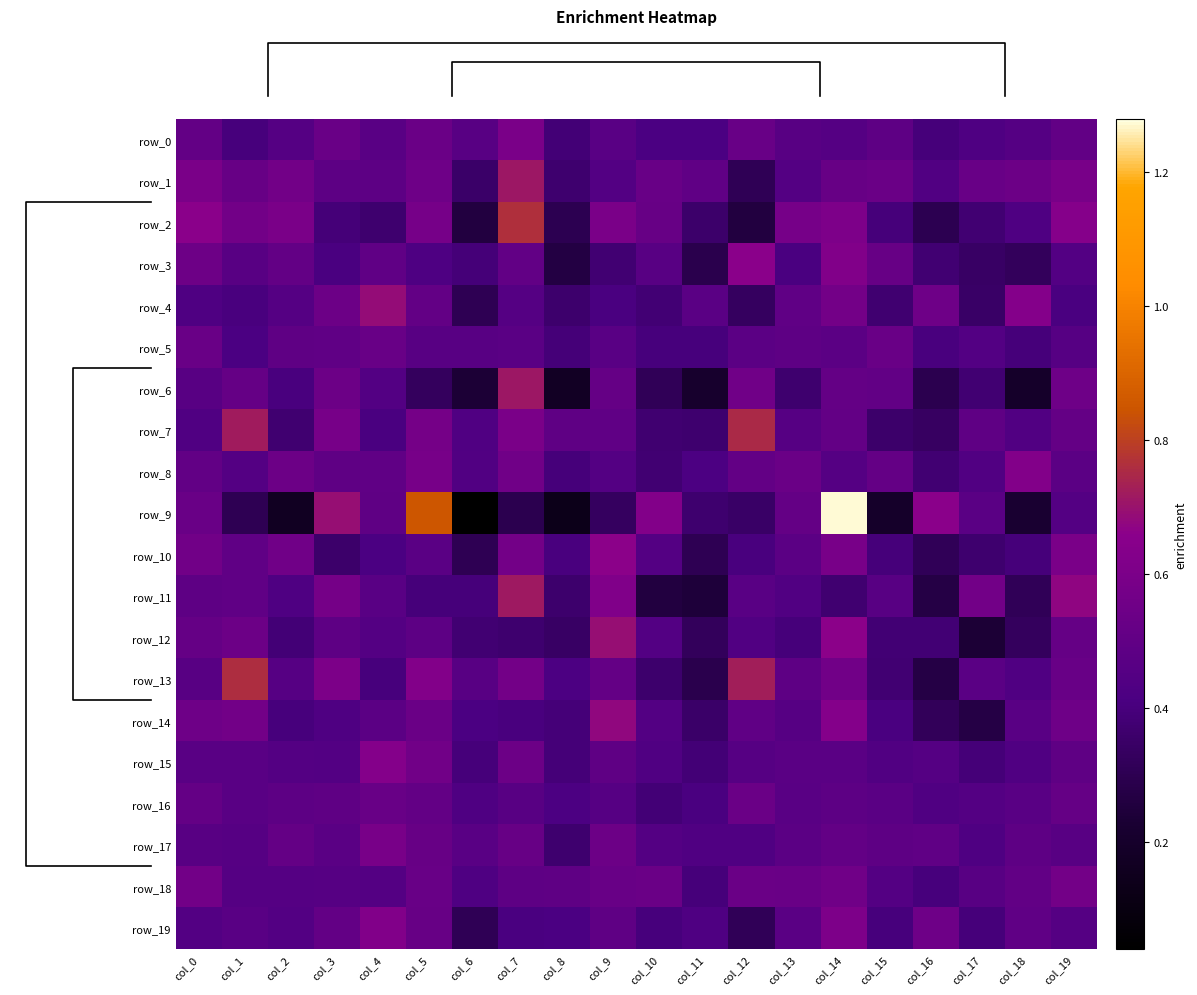

Which series changed the most between col_16 and col_19?

row_11